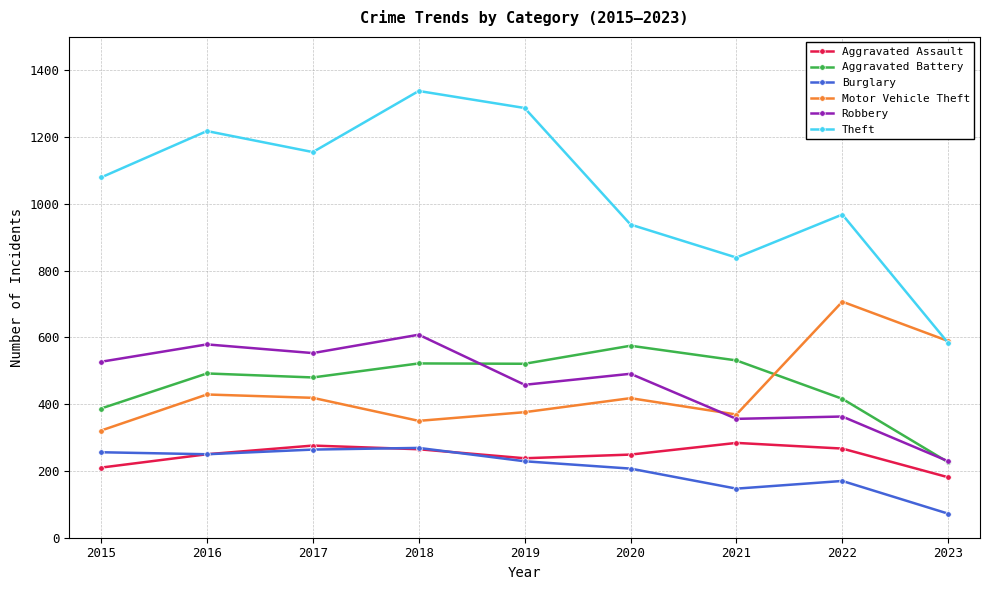

What is the sum of all Robbery values?

4164